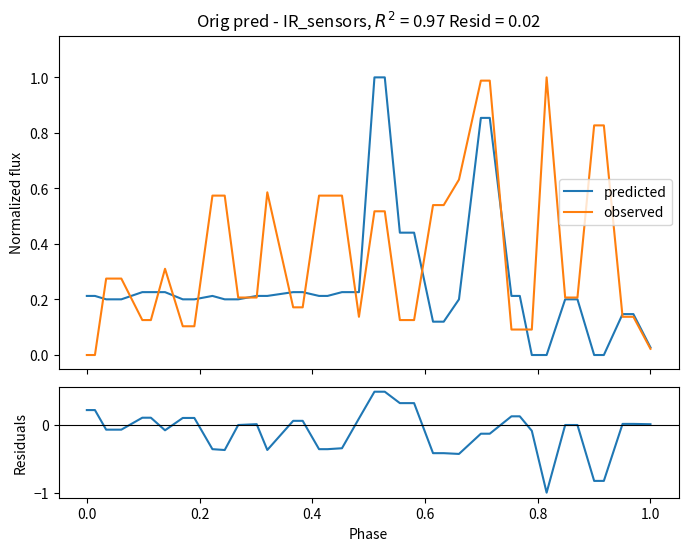

In residuals, how many points are lower than both neighbors (excluding endpoints)?

5